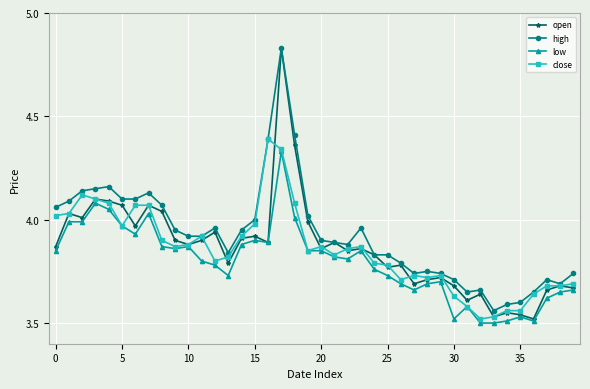

Does the chart display data point markers on the line(s)?

Yes